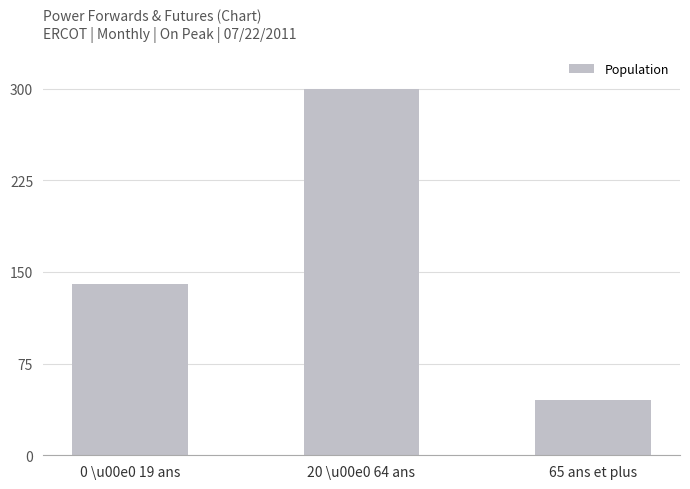

What is the approximate value at 0 \u00e0 19 ans, to the nearest 10?

140